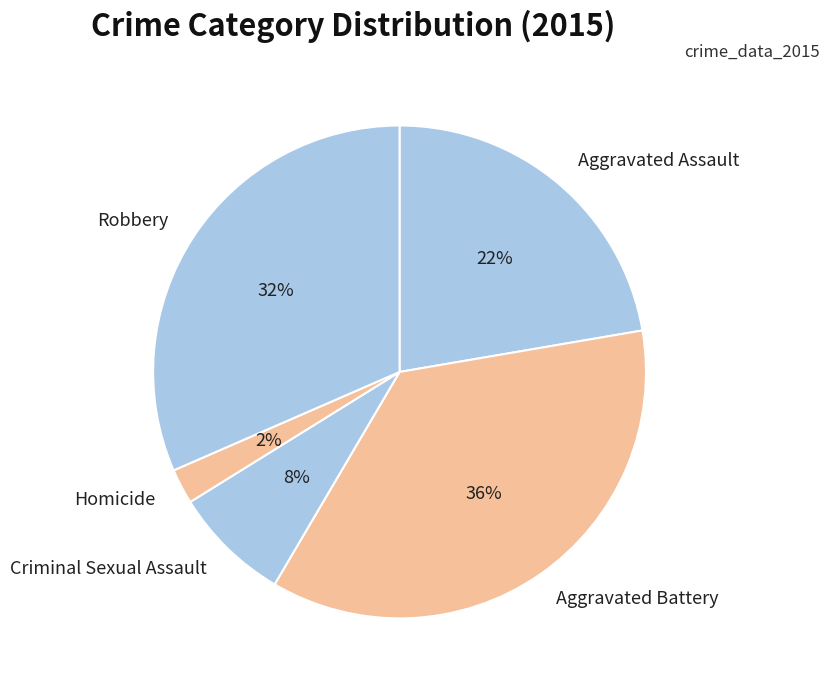

To the nearest percent, what is the combined percentage of Aggravated Battery and Aggravated Assault?

58%